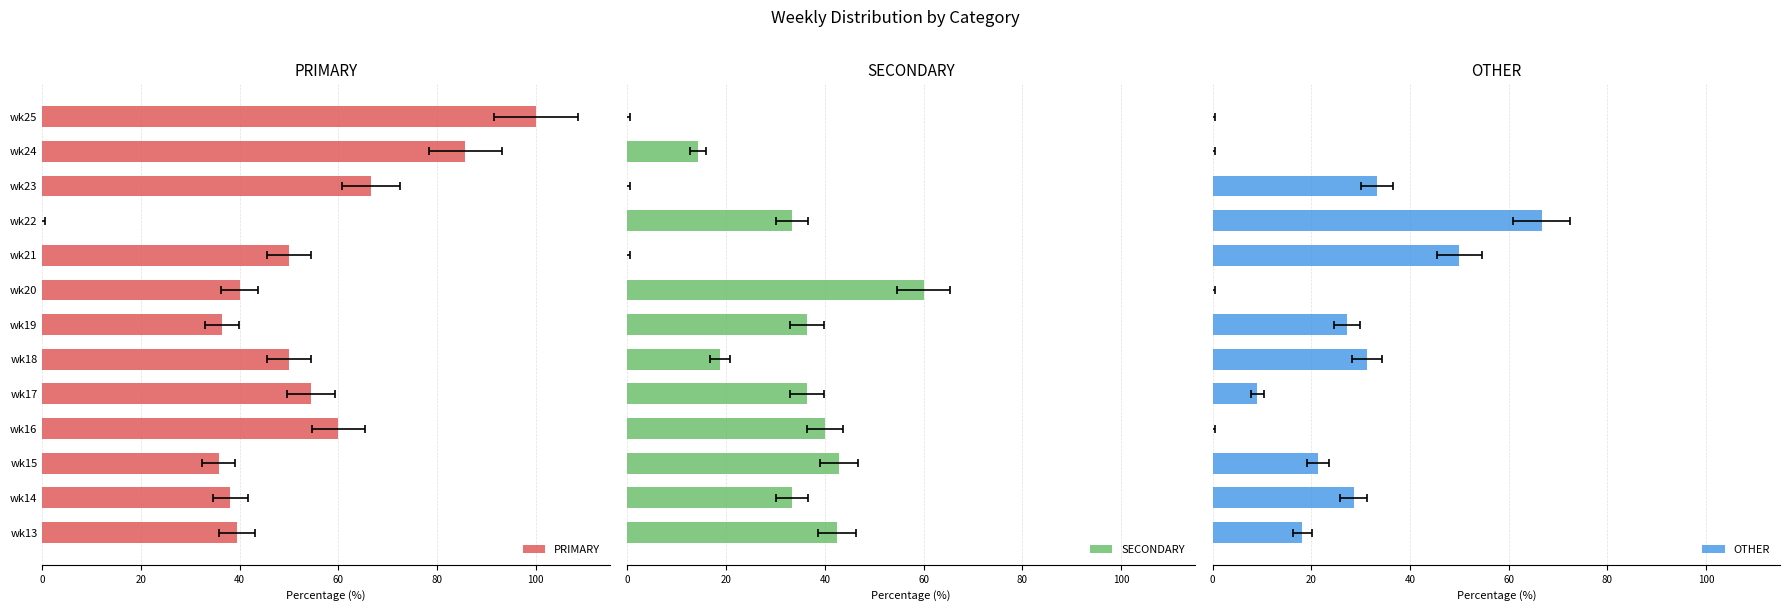

How many distinct data groups are displayed?

3